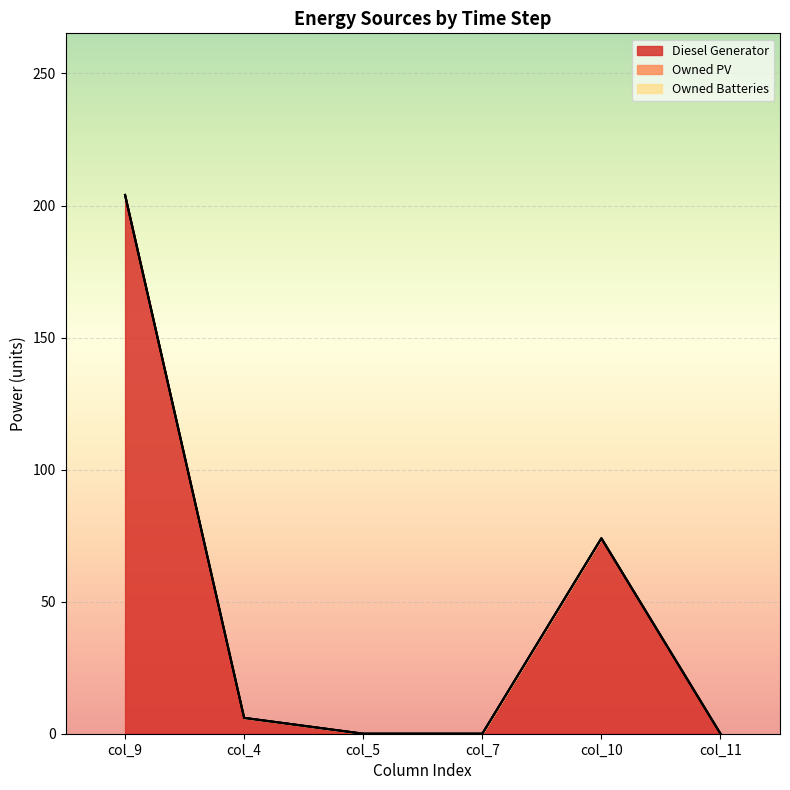

Reading left to right, transcribe all the data shown in this chart.

Diesel Generator: 204	6	0	0	74	0
Owned PV: 0	0	0	0	0	0
Owned Batteries: 0	0	0	0	0	0